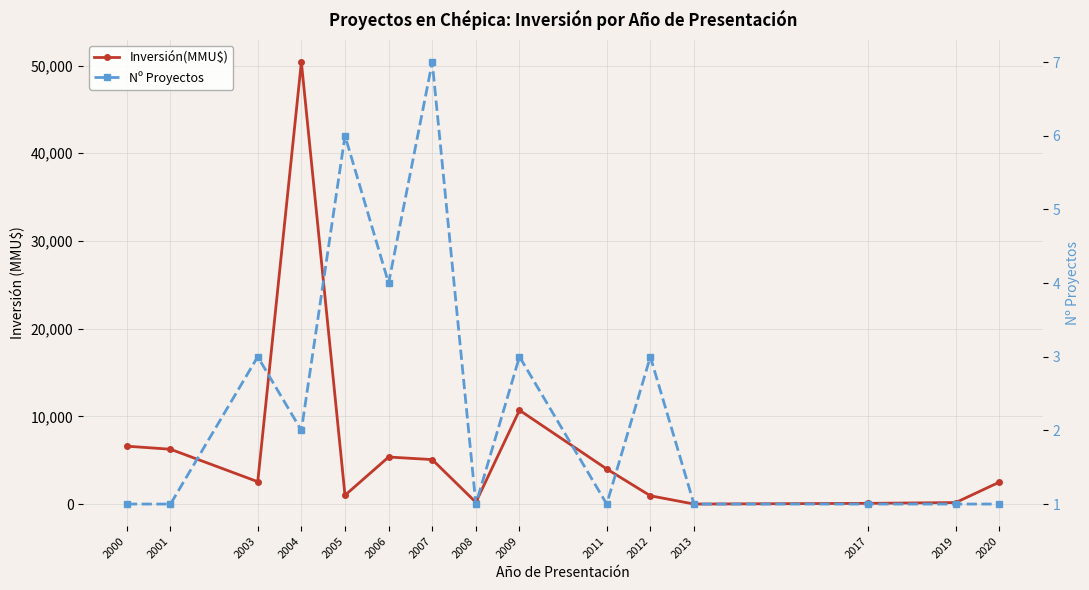

What is the difference between the Nº Proyectos values at 2004 and 2003?

1